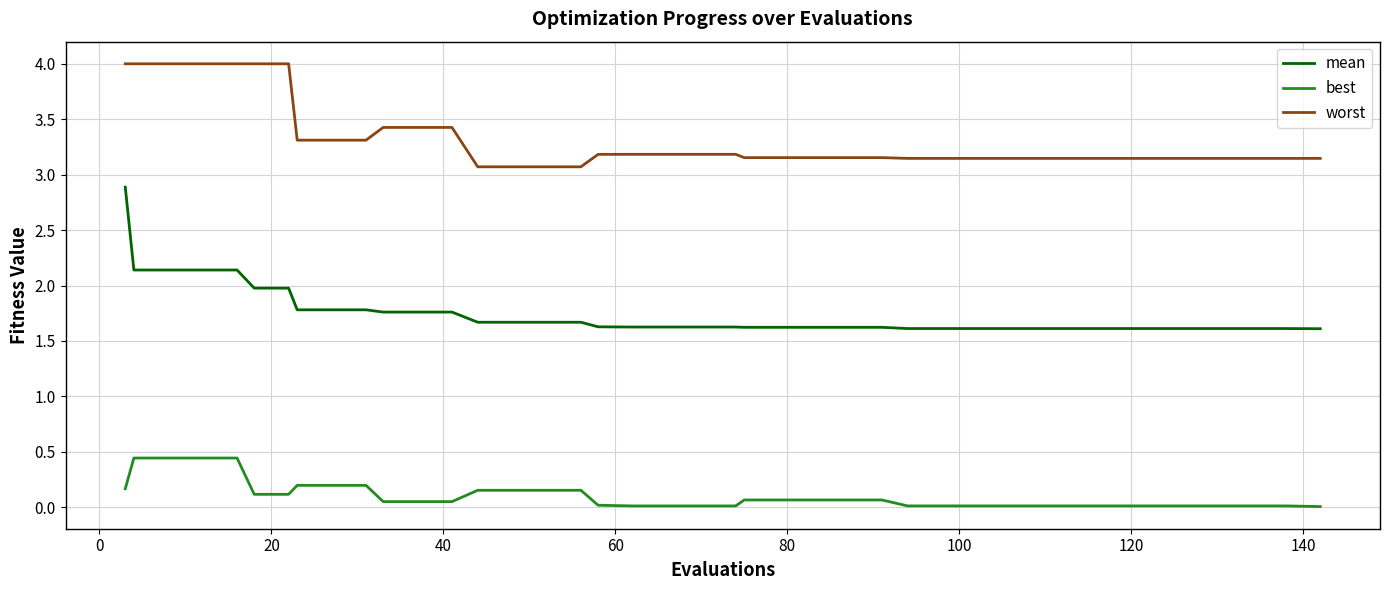

Does the chart have visible grid lines?

Yes